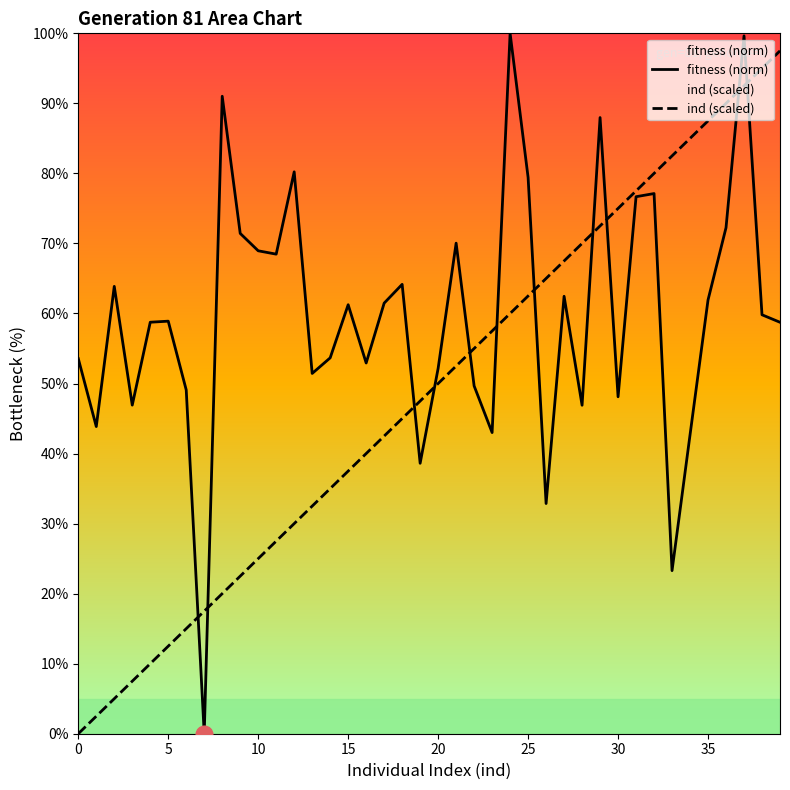

Where is ind (scaled) nearest to the value 48?

19